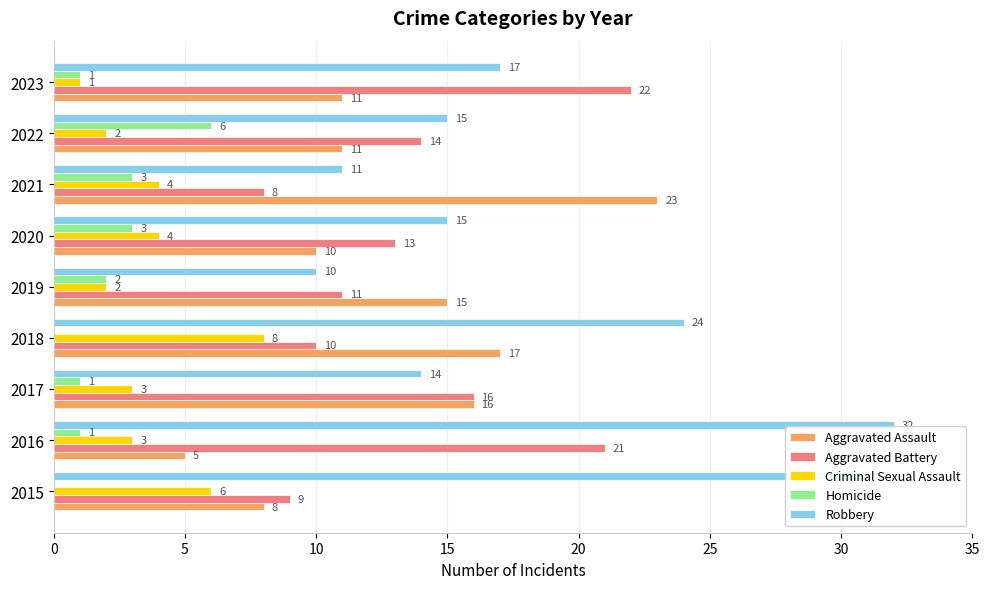

Where is Aggravated Assault nearest to the value 14?

2019